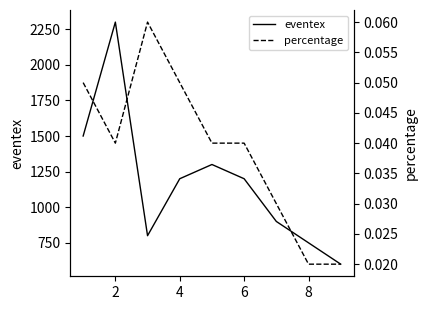

Between 6 and 6, which series saw the biggest shift?

eventex